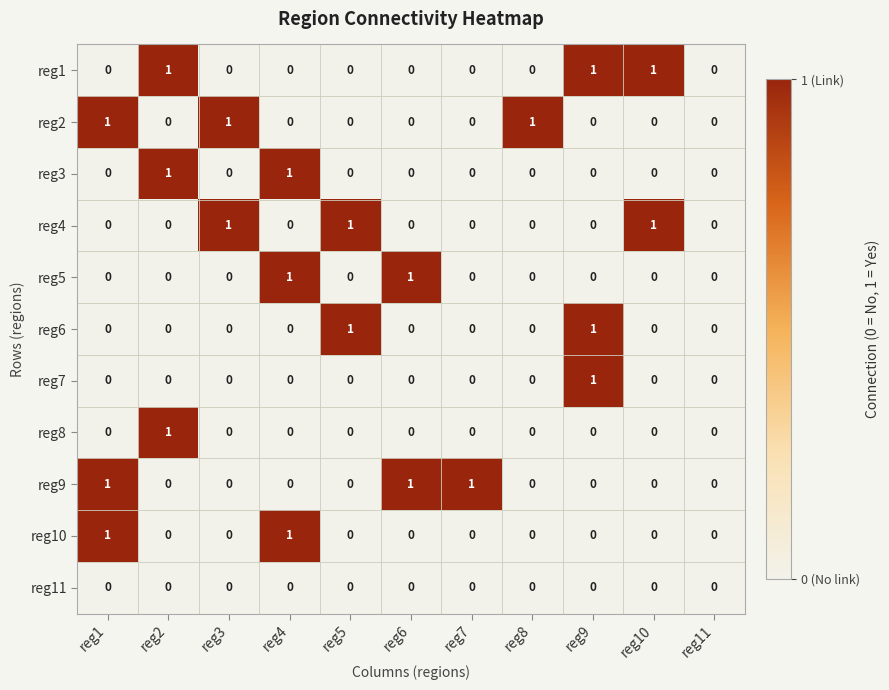

How many reg7 values are between 0 and 1?

11